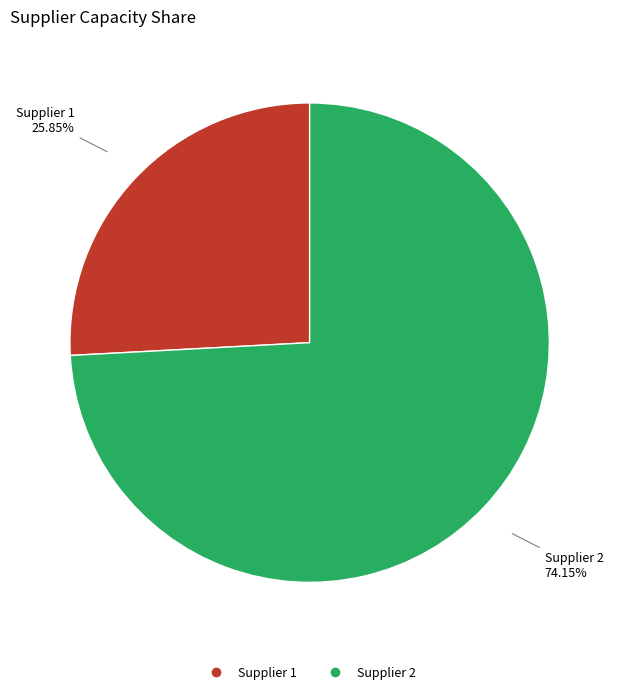

Is there a majority slice in this chart?

Yes